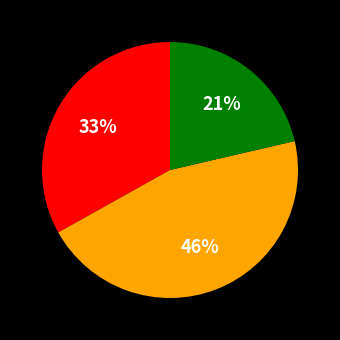

To the nearest percent, what is the average slice percentage?

33%